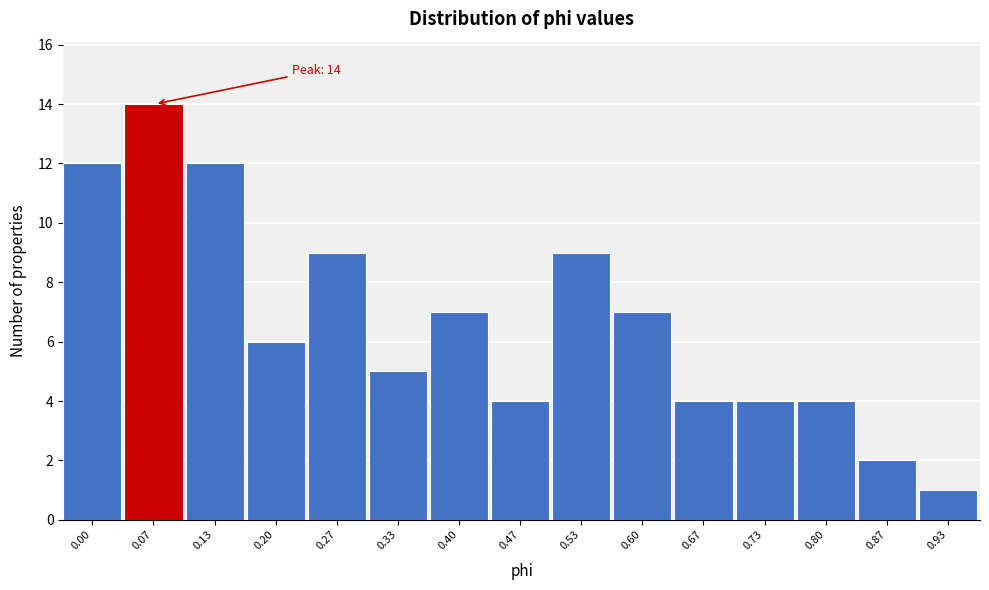

Reading left to right, list all the values displayed in this chart.

0.00=12	0.07=14	0.13=12	0.20=6	0.27=9	0.33=5	0.40=7	0.47=4	0.53=9	0.60=7	0.67=4	0.73=4	0.80=4	0.87=2	0.93=1